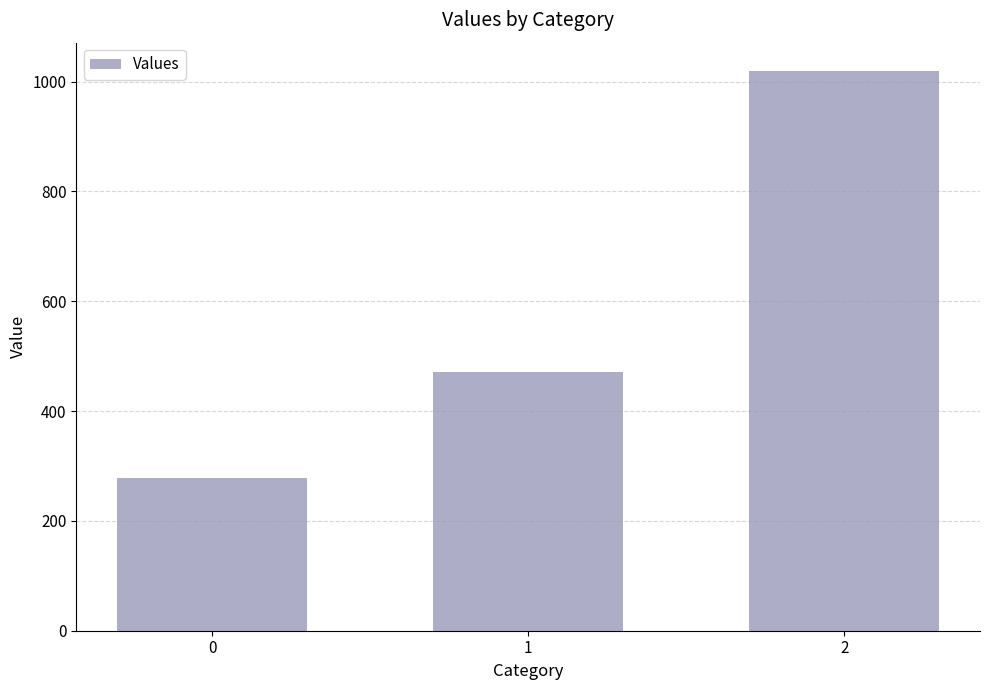

What is the average value?

589.7